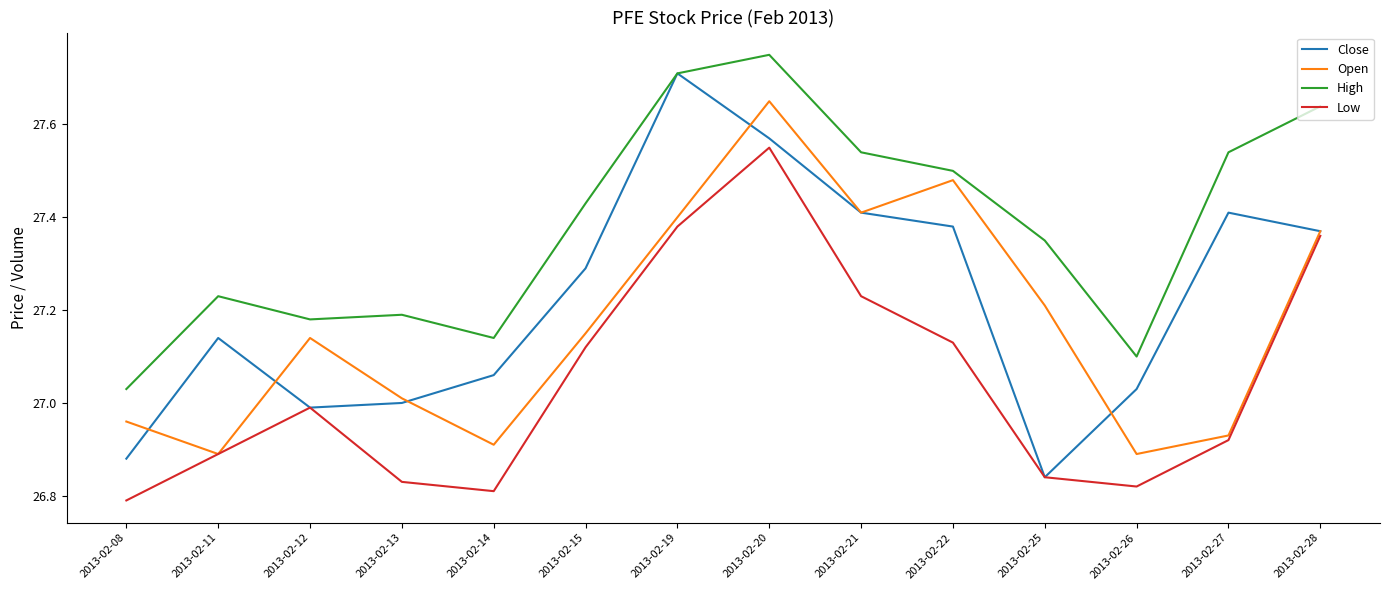

True or false: High and Low cross at least once.

False